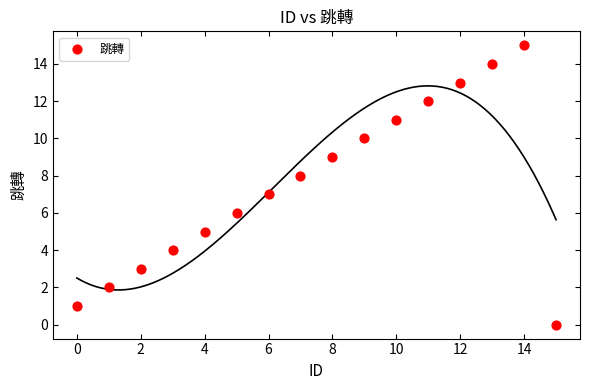

What is the range of Y values (max minus min)?

15